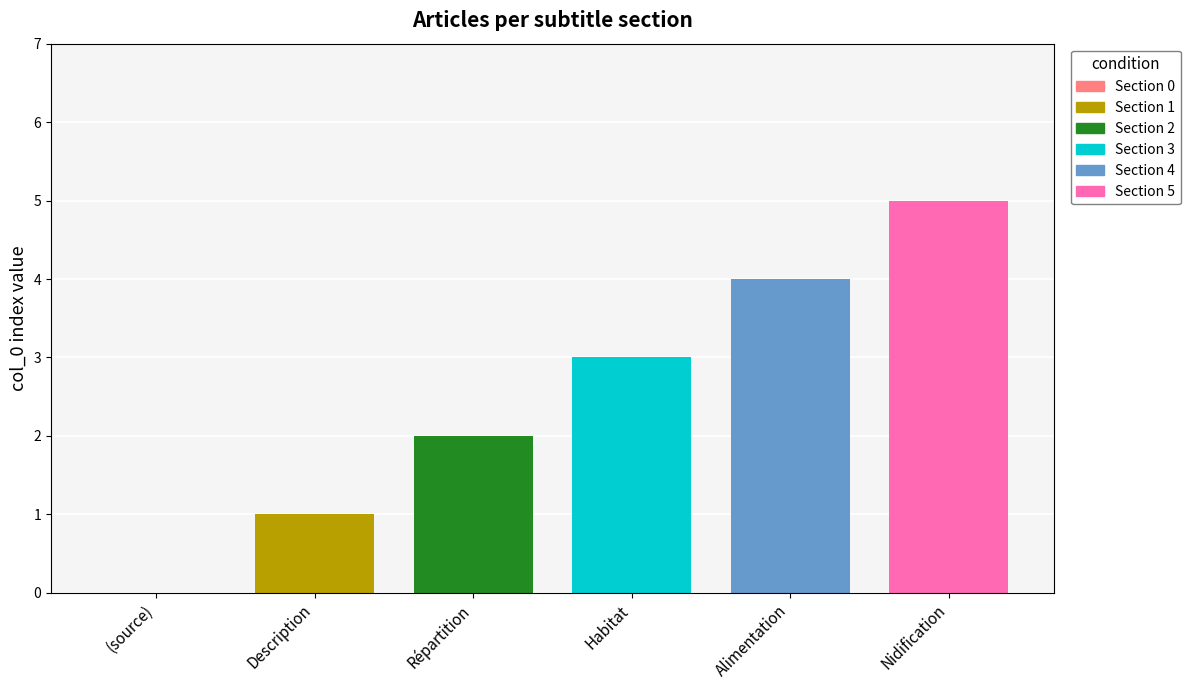

What is the spread (max minus min) of values at Habitat?

4